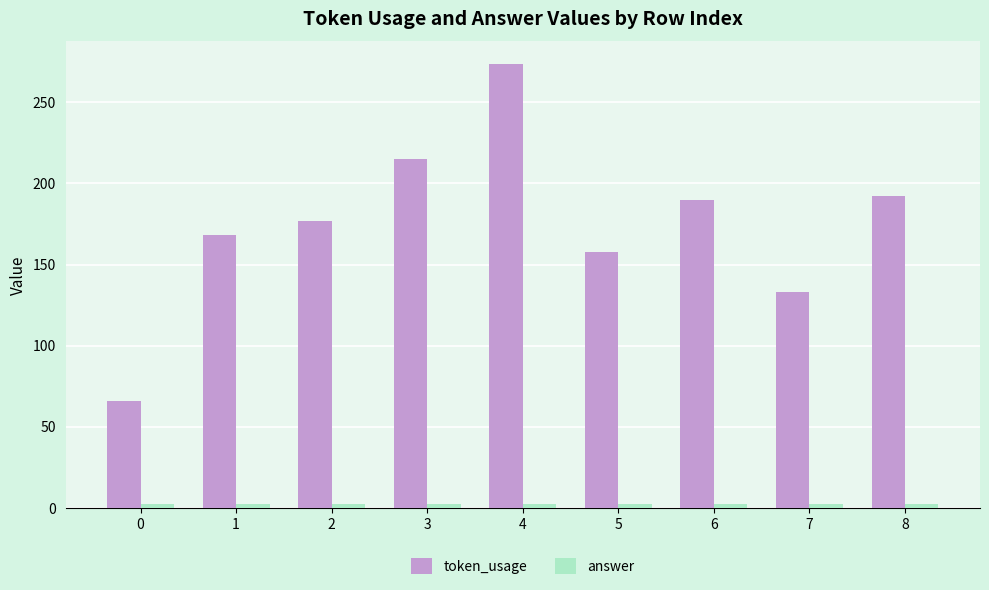

Which series has the largest total across all categories?

token_usage